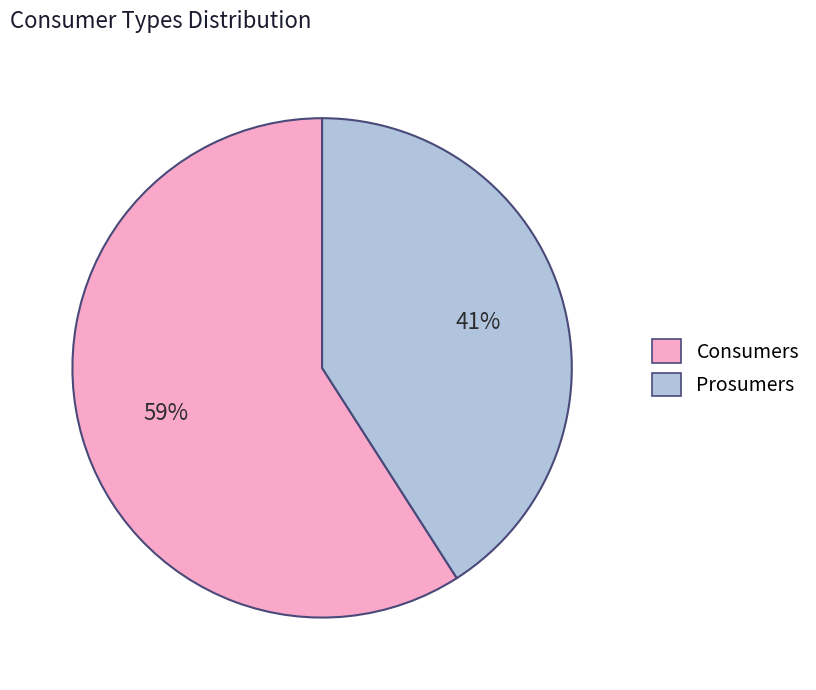

Approximately how many times larger is the value at Prosumers compared to Consumers?

0.7